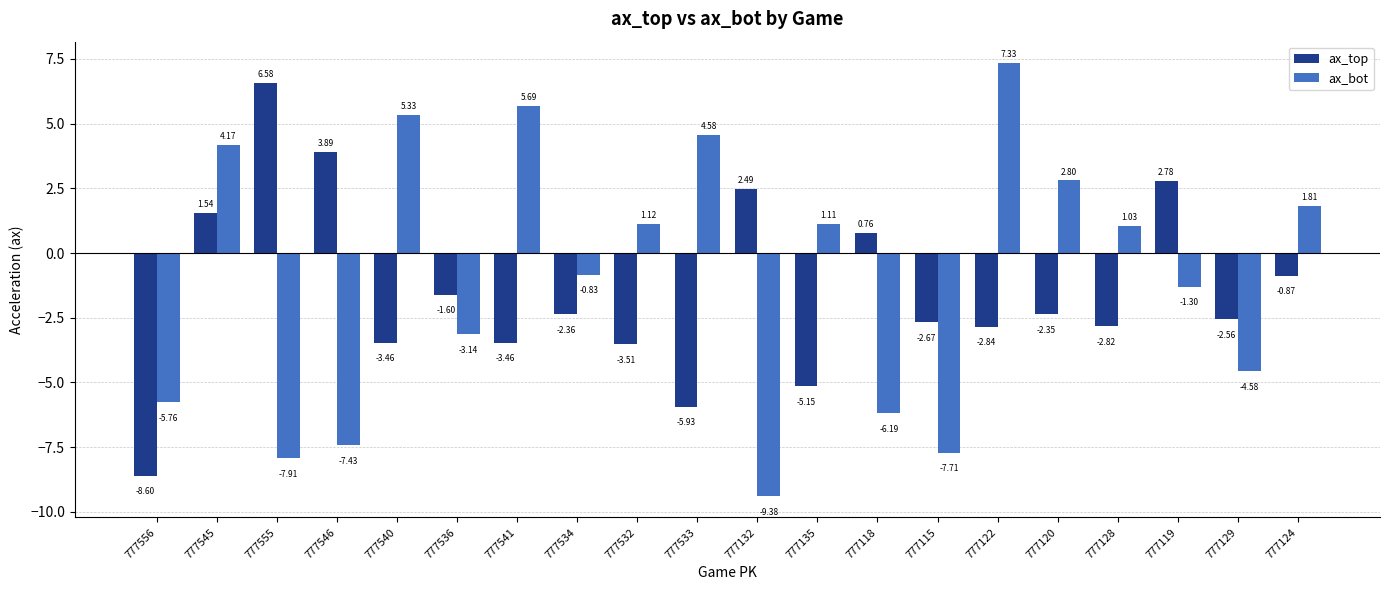

Between 777122 and 777124, which series saw the biggest shift?

ax_bot